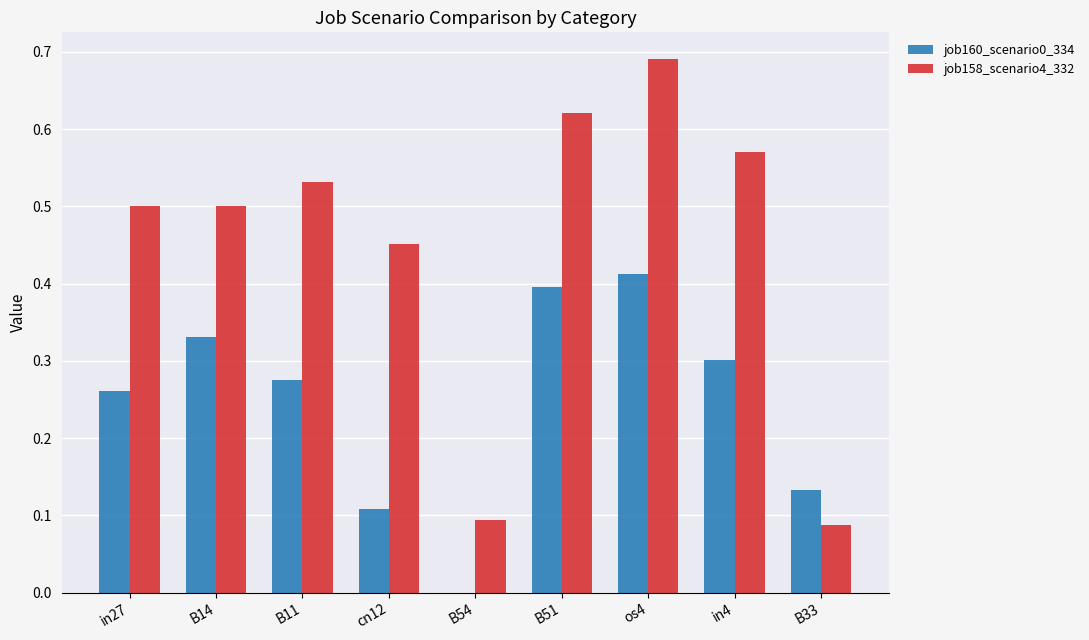

The job160_scenario0_334 series shows 0.3 at in27. True or false?

True